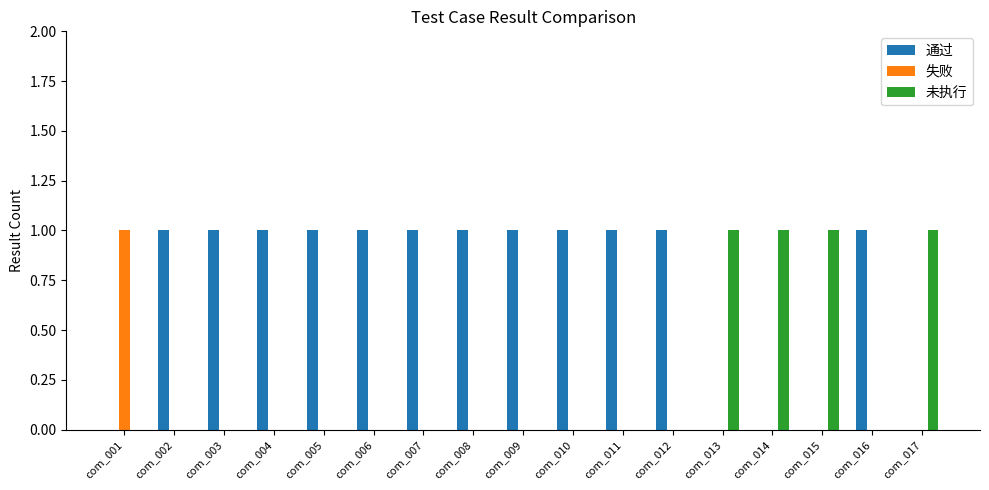

The value of 通过 at com_006 is 1. True or false?

True